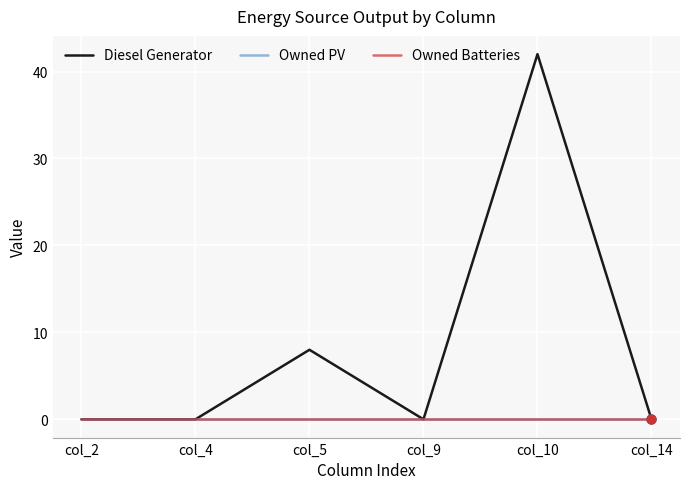

Does the chart have visible grid lines?

Yes